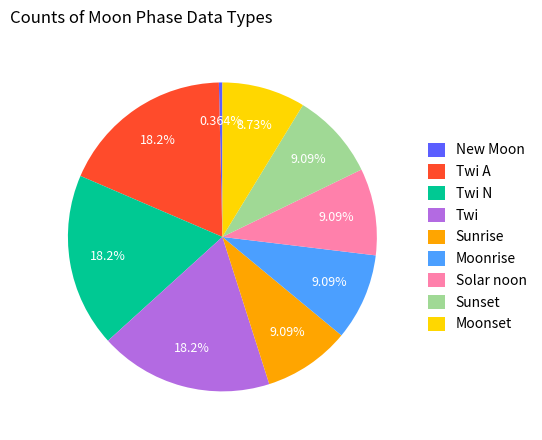

To the nearest percent, what percentage of the pie is Sunrise?

9%